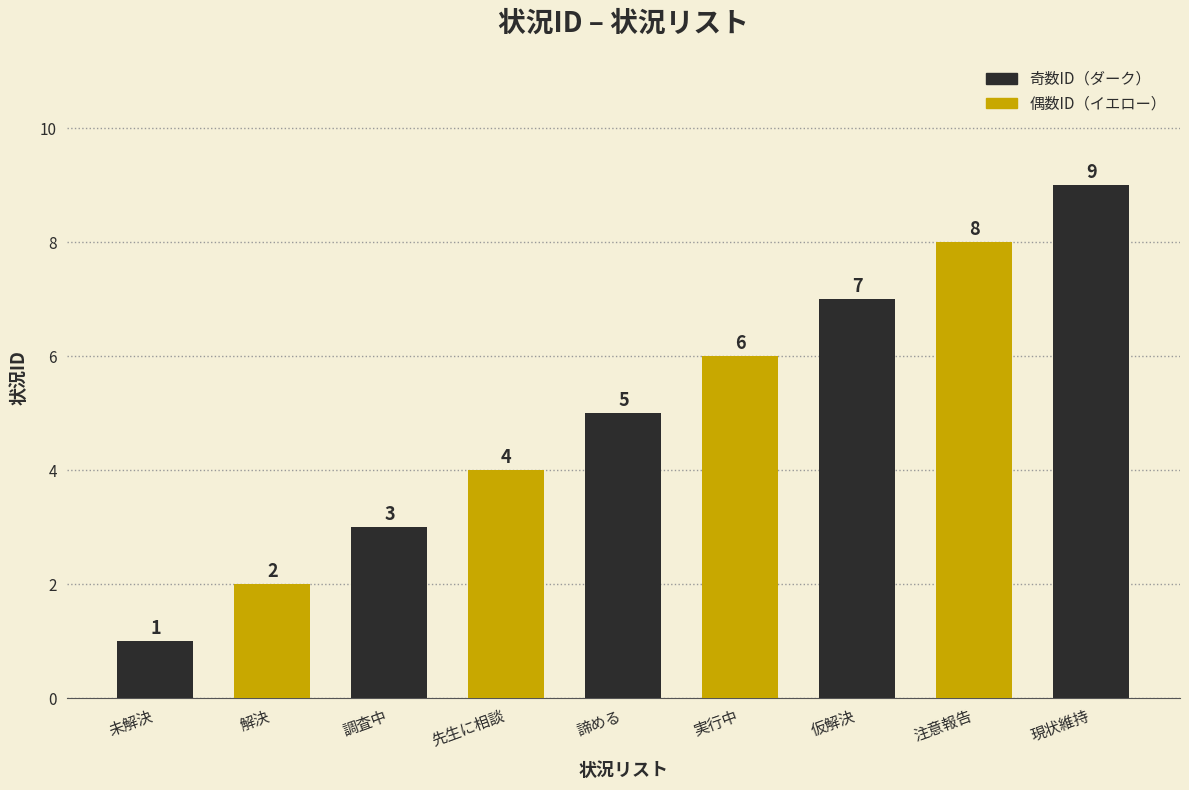

Reading left to right, extract all data points from this chart.

未解決=1	解決=2	調査中=3	先生に相談=4	諦める=5	実行中=6	仮解決=7	注意報告=8	現状維持=9